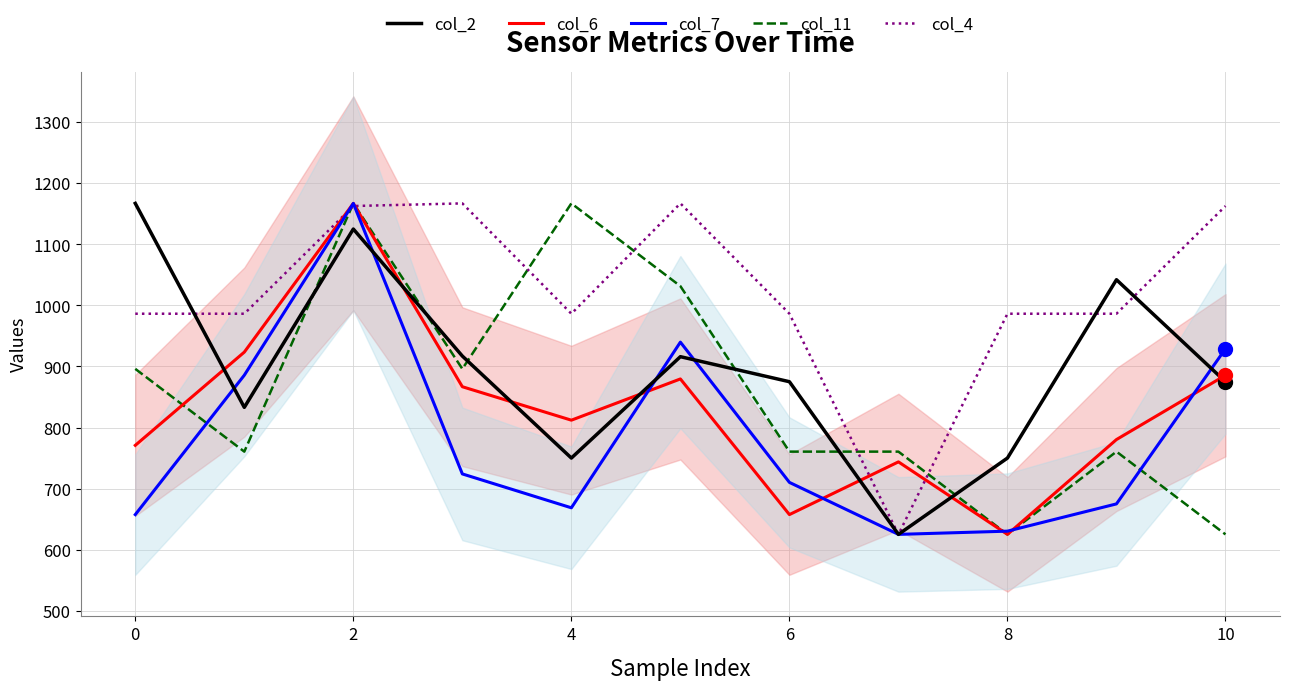

True or false: col_4 has a value of 986.3 at 0.

True